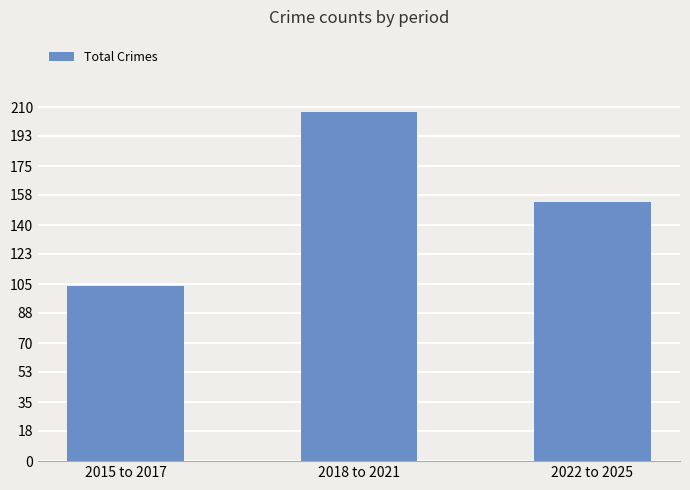

Is it true that the value at 2015 to 2017 is 26?

False